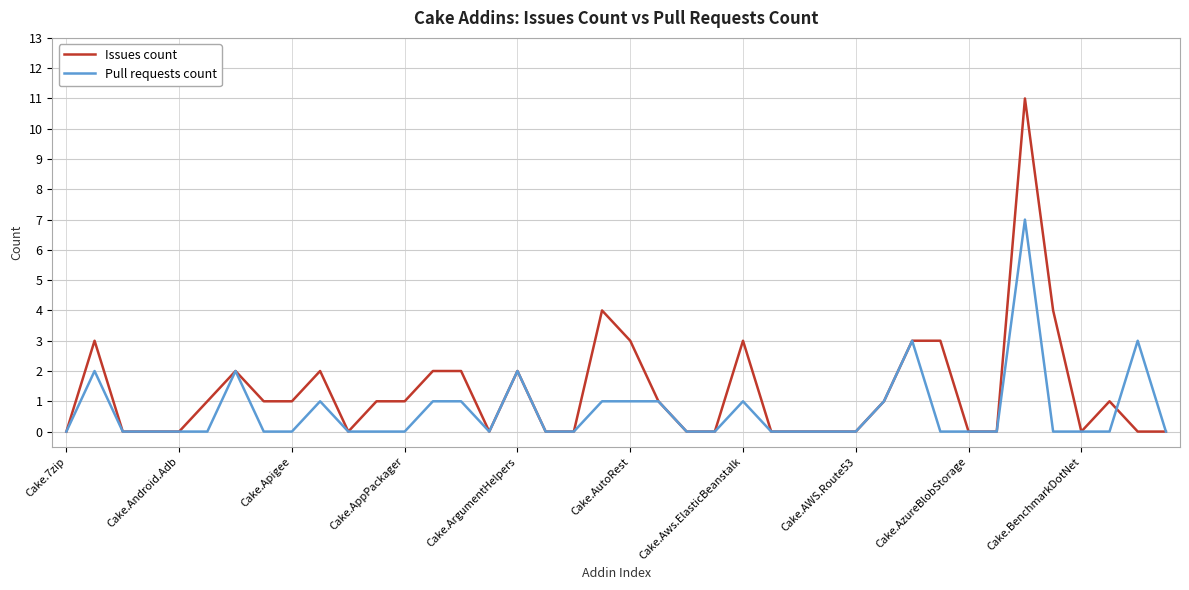

List the series in order of their overall mean, lowest first.

Pull requests count, Issues count